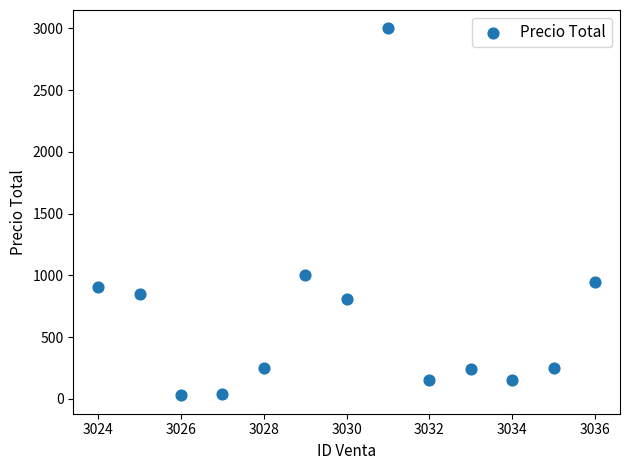

What is the range of X values (max minus min)?

12.0